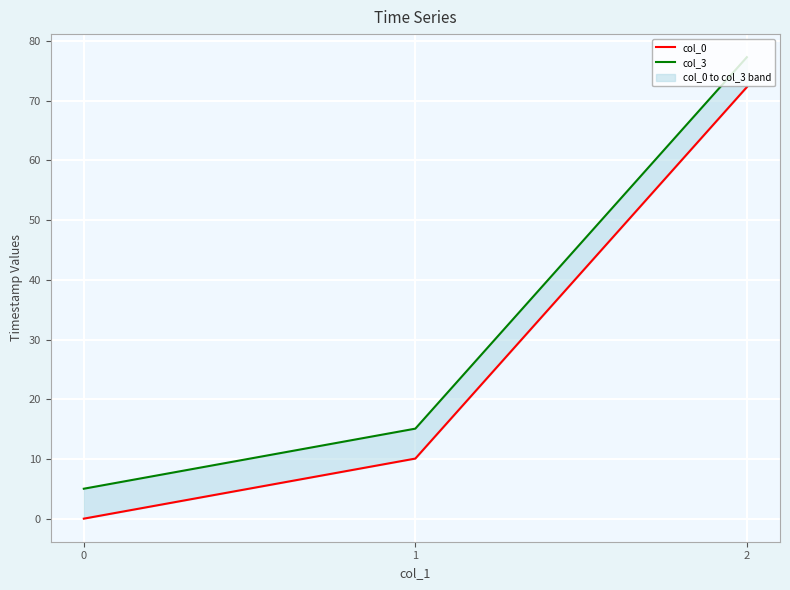

At 2, list the series in order from largest to smallest.

col_3, col_0